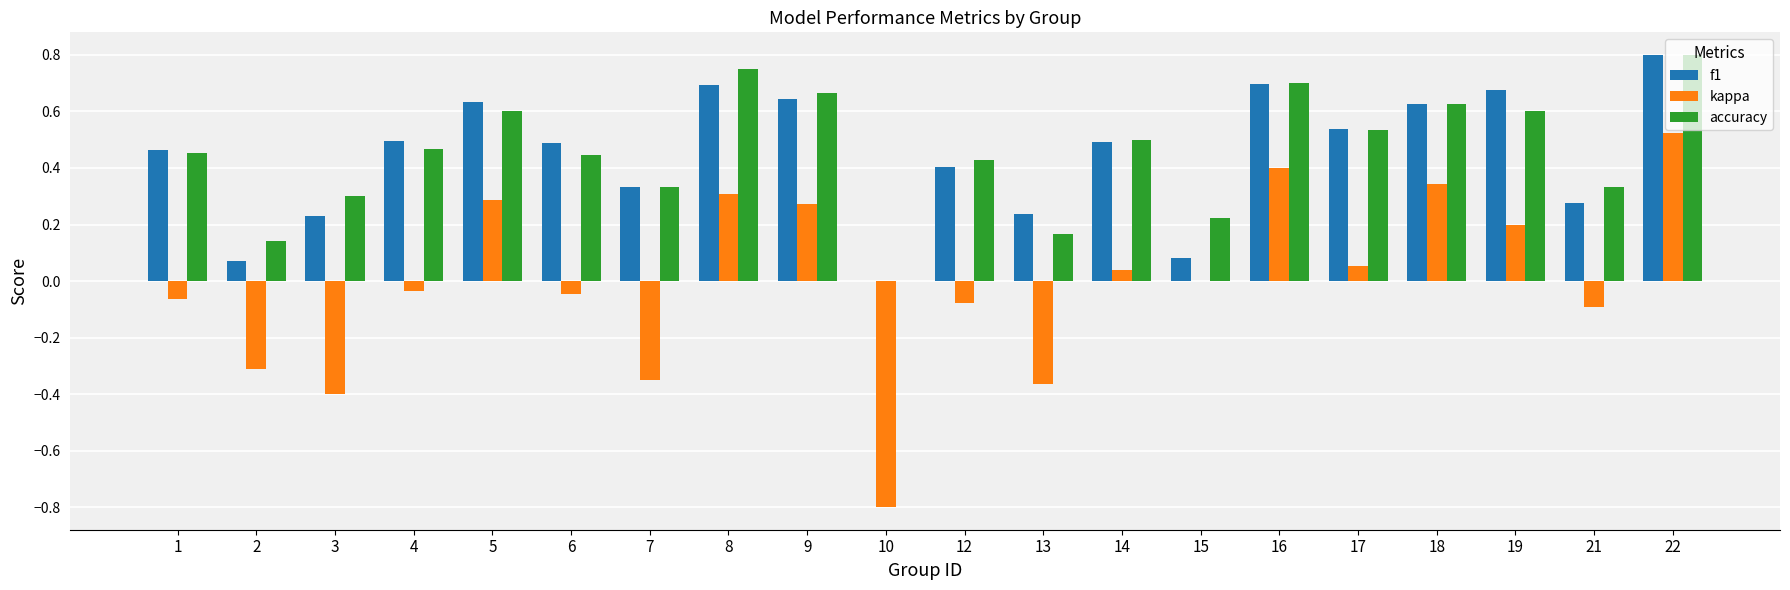

Is the value of kappa at 14 greater than the value of accuracy at 7?

No